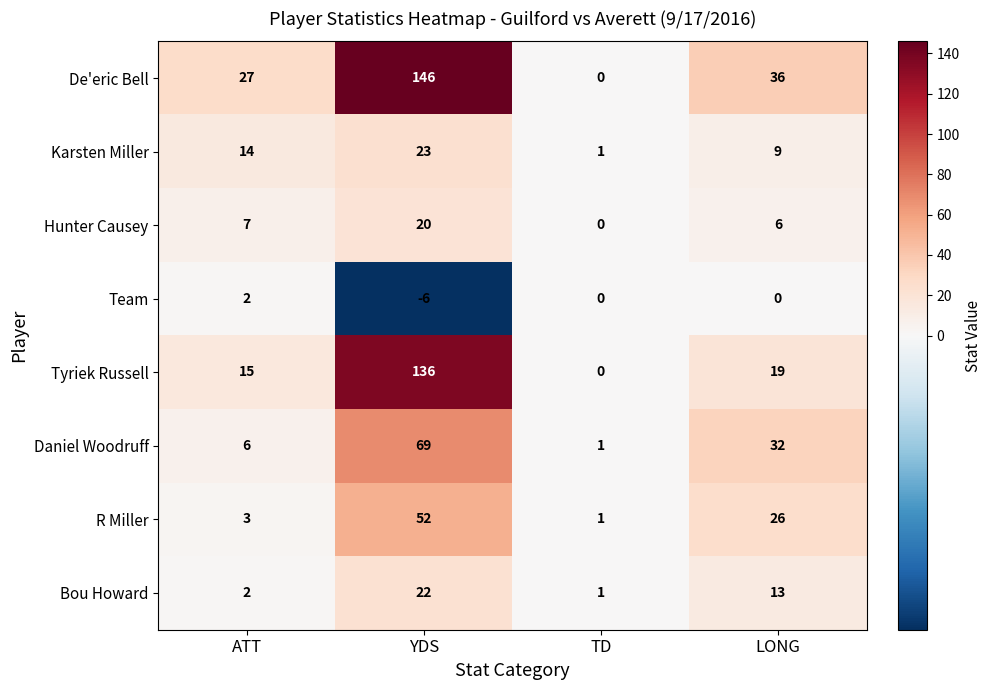

Count the number of data series in this chart.

8